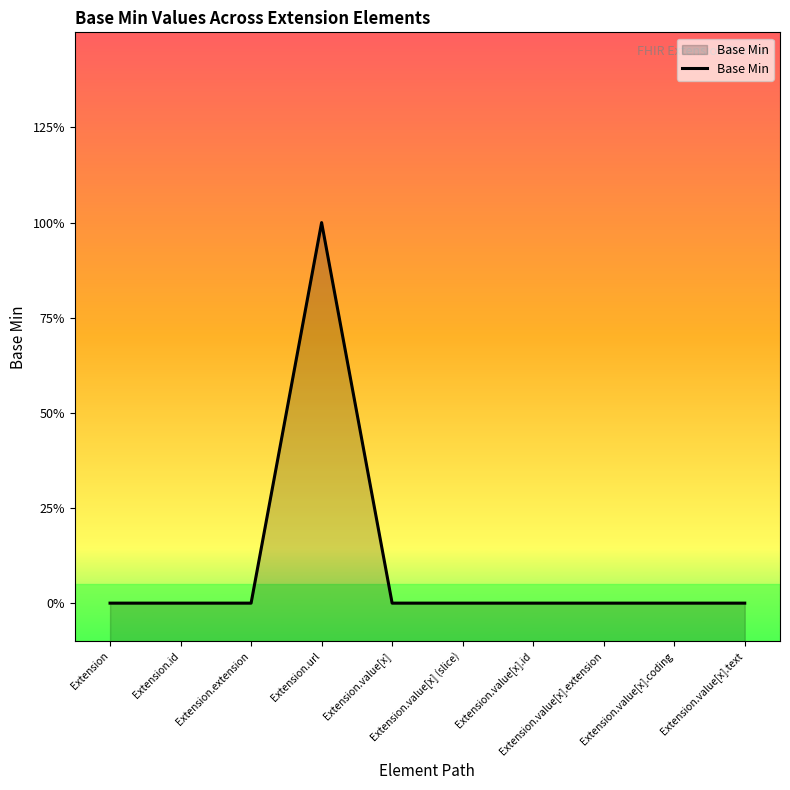

Reading right to left, extract all data points from this chart.

0	0	0	0	0	0	1	0	0	0